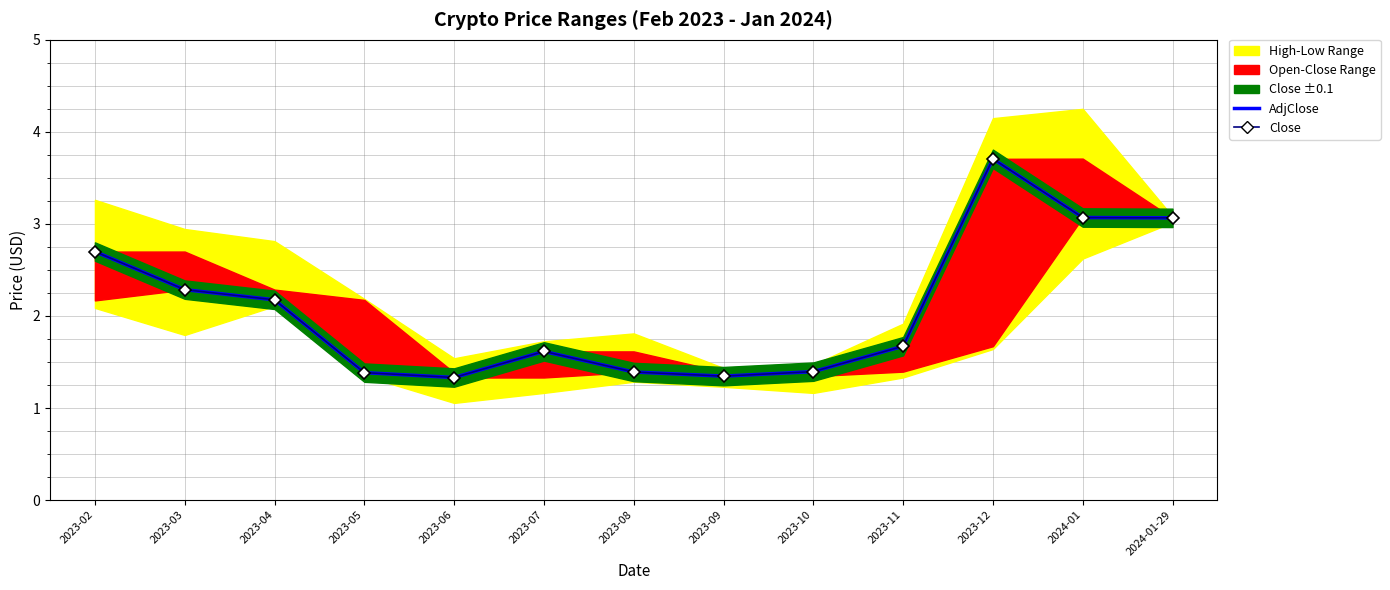

Between 2023-10 and 2023-12, which series saw the biggest shift?

AdjClose